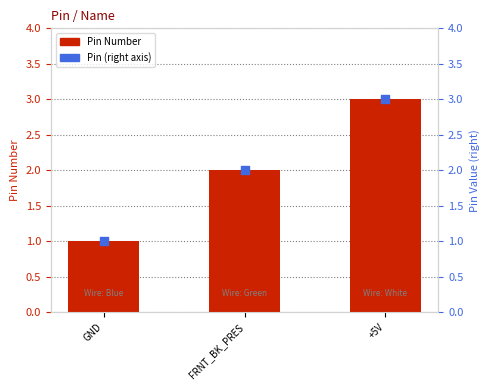

Is the value of Pin (right axis) at GND greater than the value of Pin Number at FRNT_BK_PRES?

No